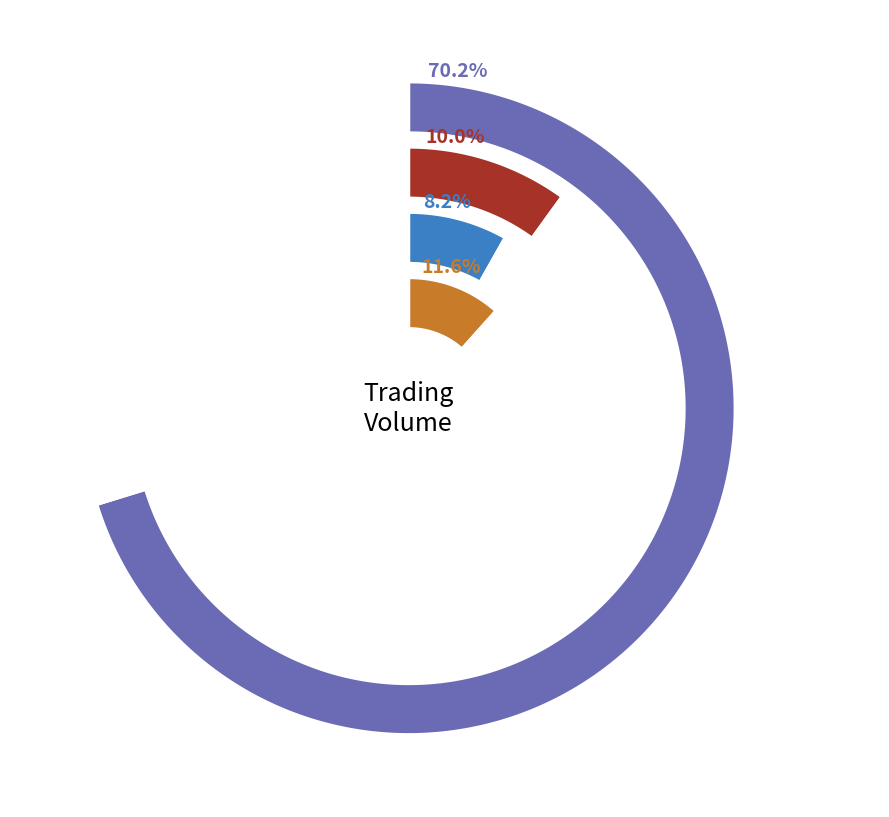

Which has a higher value, 11 or 8?

11